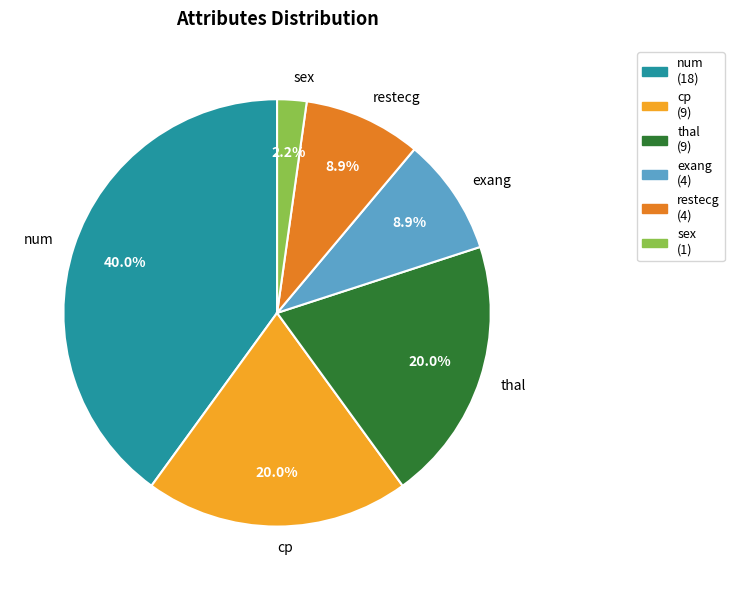

Is num the majority of the pie?

No